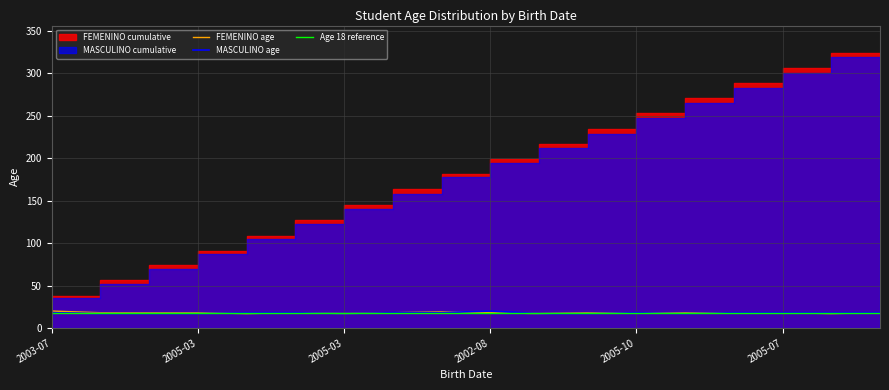

Reading left to right, what are all the values shown in this chart?

FEMENINO age: 20	18	18	18	17	18	17	18	19	18	17	18	18	18	18	18	17	18
MASCULINO age: 18	17	17	17	18	18	17	18	18	20	17	17	18	17	18	18	18	18